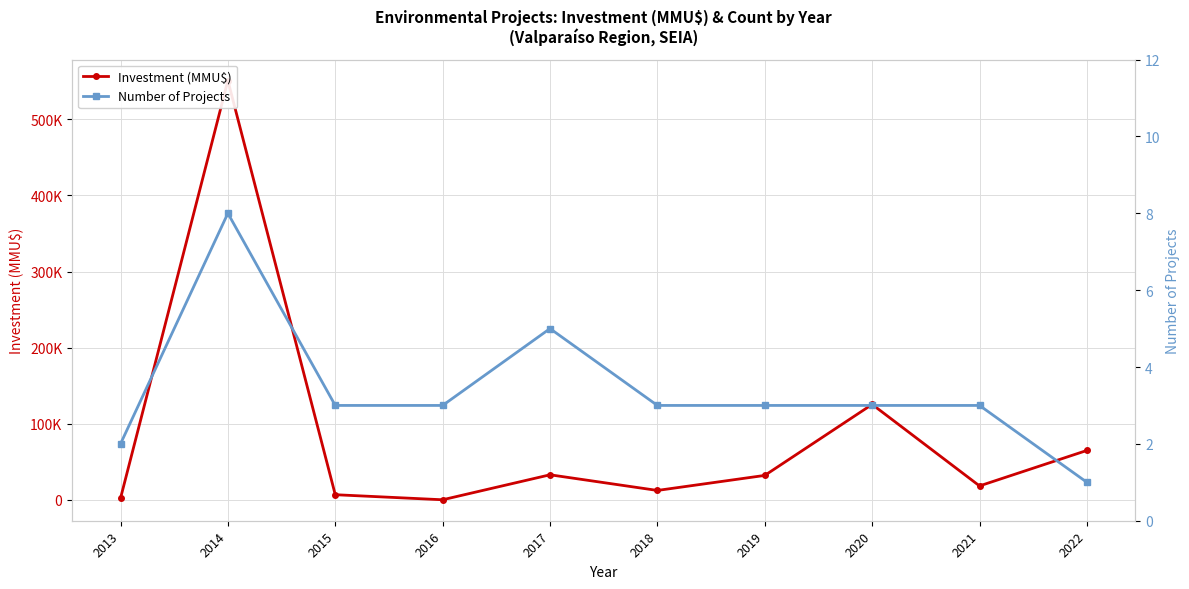

What is the average value of the Investment (MMU$) series?

84672